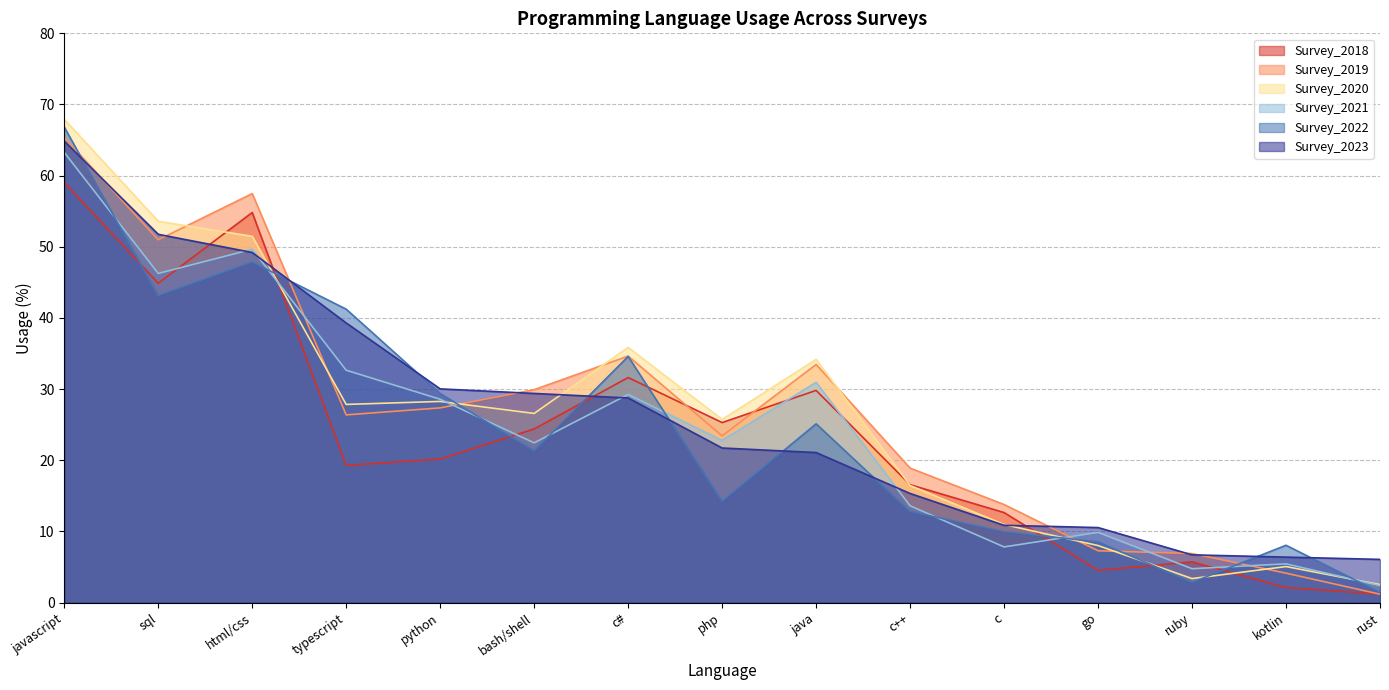

Where do Survey_2021 and Survey_2023 first cross each other?

sql and html/css